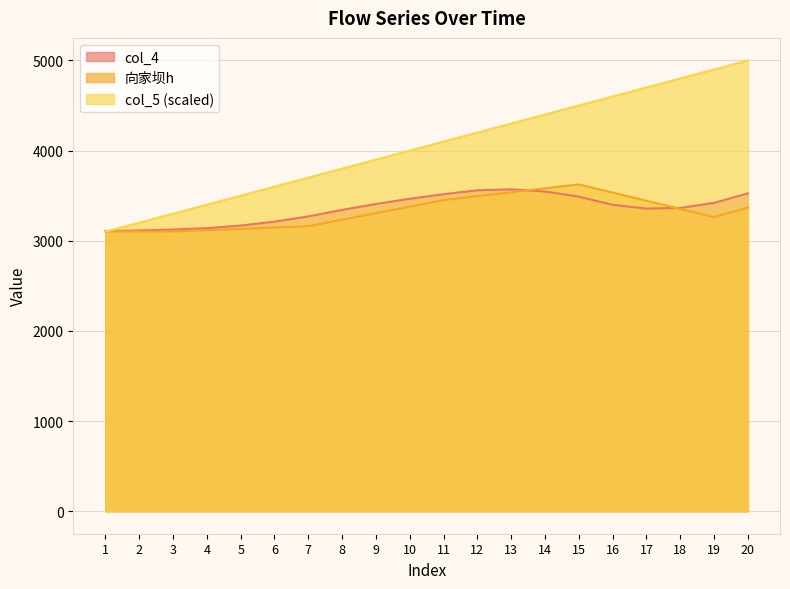

What are all the series names shown in the legend?

col_4, 向家坝h, col_5 (scaled)